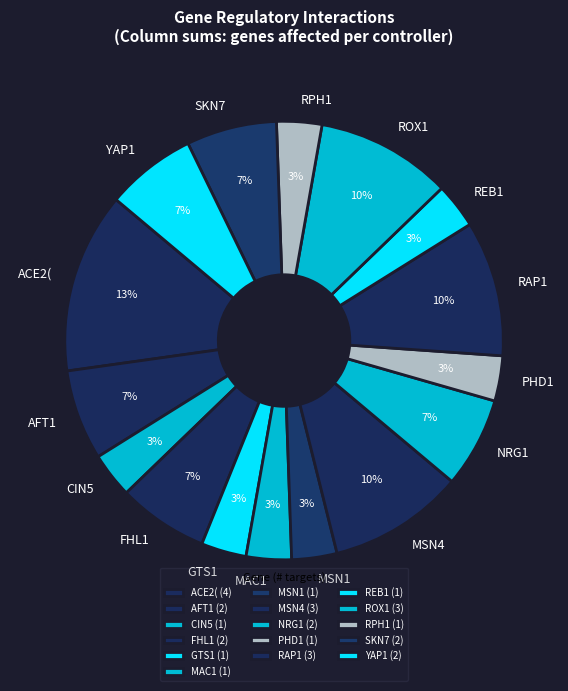

How many slices are in this pie chart?

16